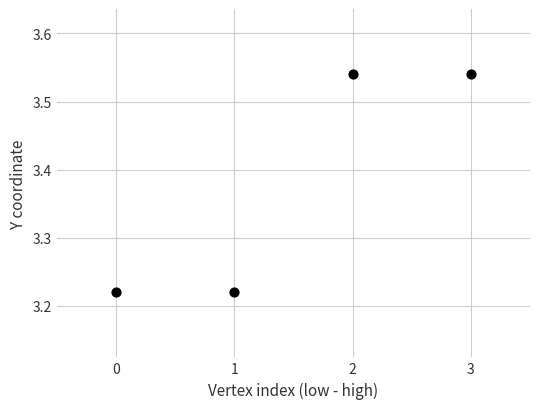

What is the average Y value?

3.4